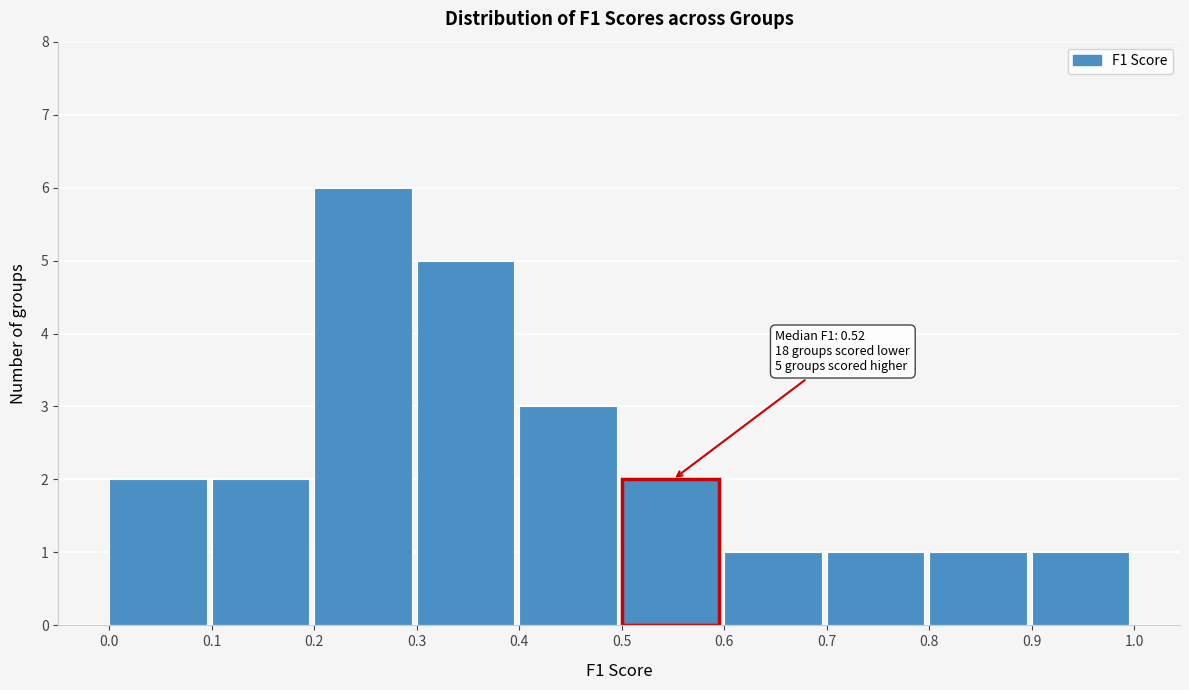

Over which range of the x-axis is the bar tallest?

0.2 to 0.3